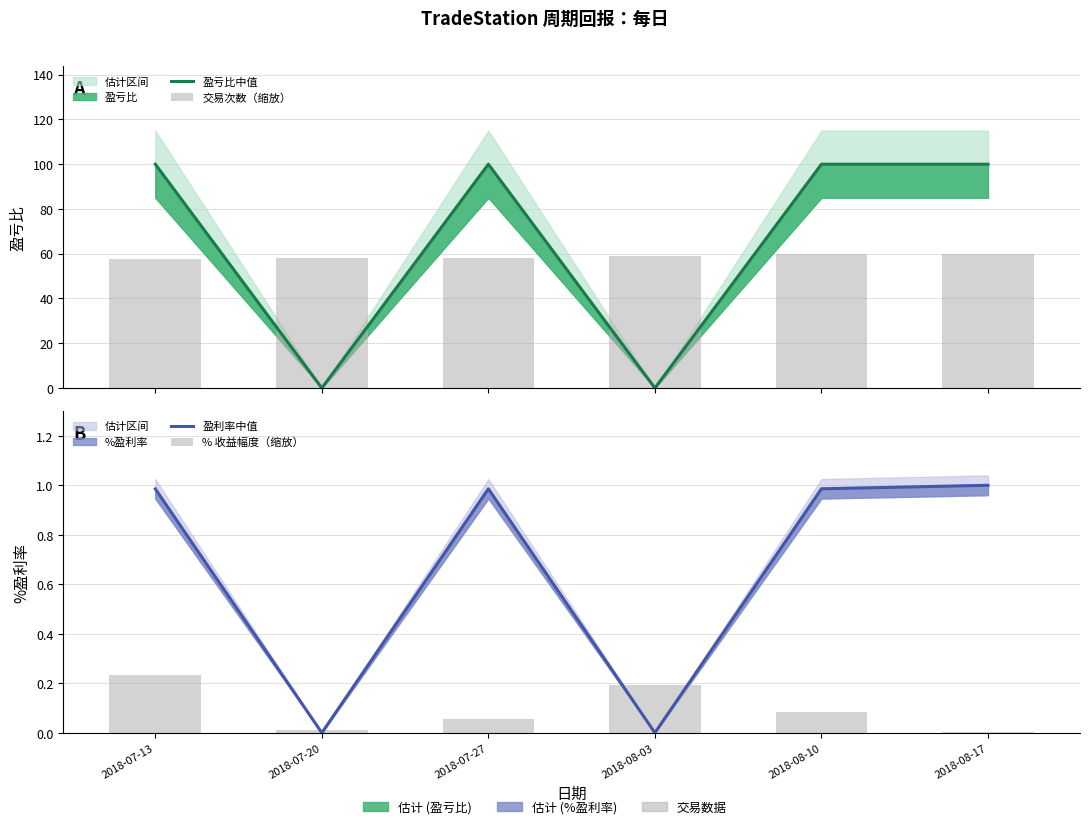

Does the chart contain any negative values?

No